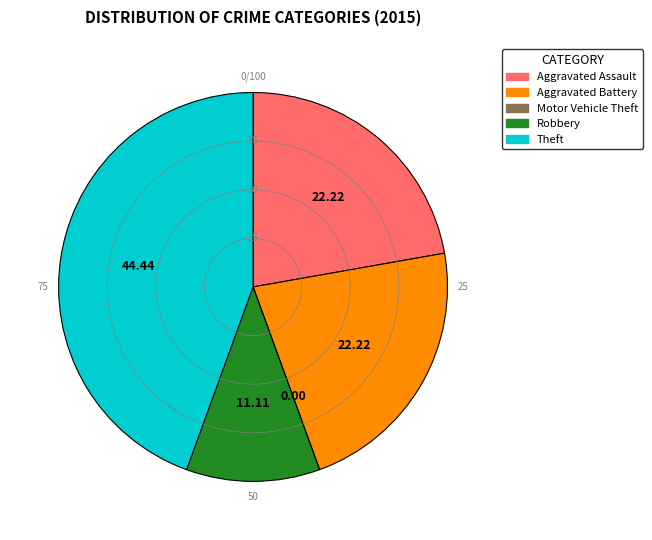

Does Theft represent more than half of the total?

No